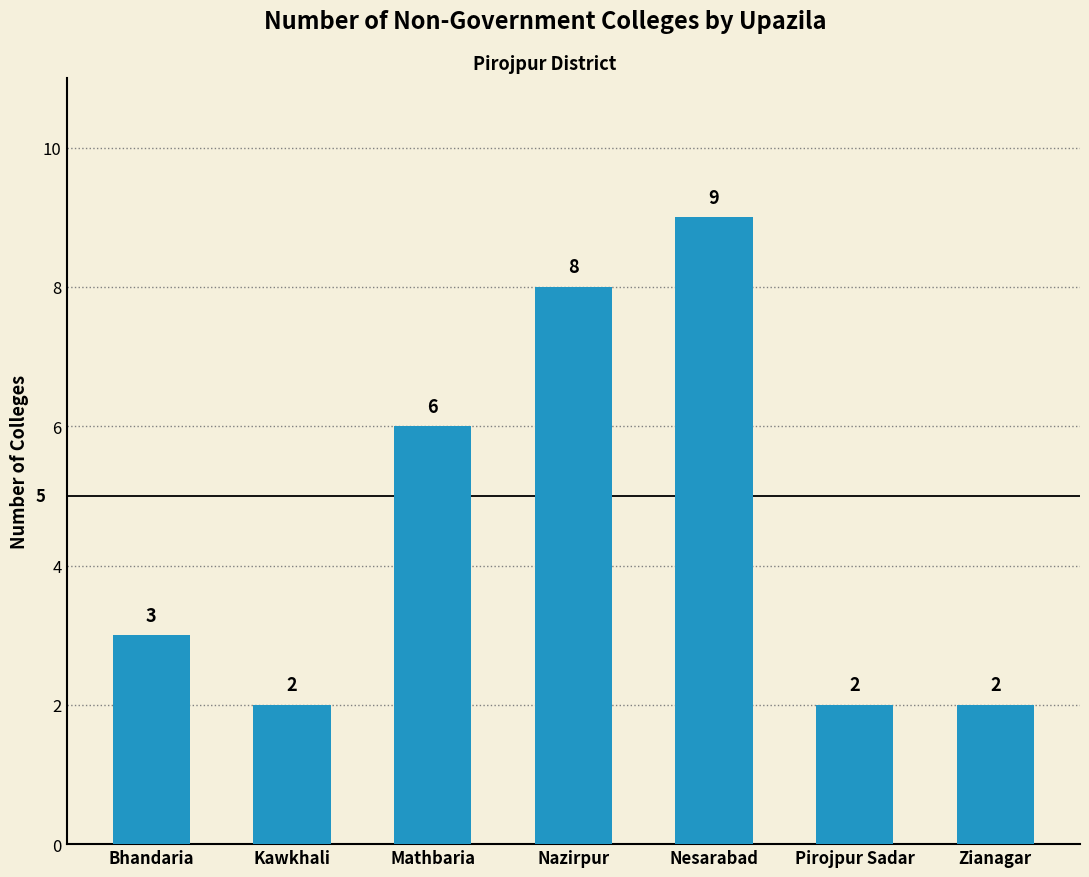

Is it true that the value at Kawkhali is 2?

True